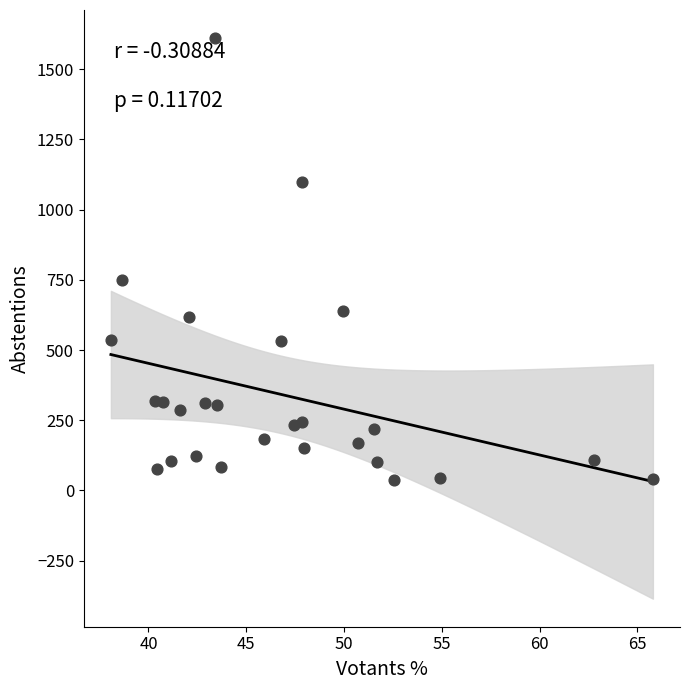

What Y value in the scatter plot is closest to 824?

751